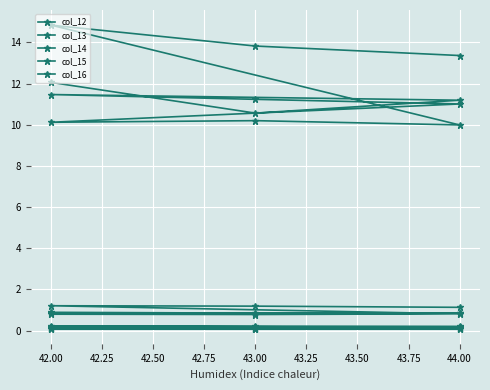

What is the total value across all series at 42.00?

13.4